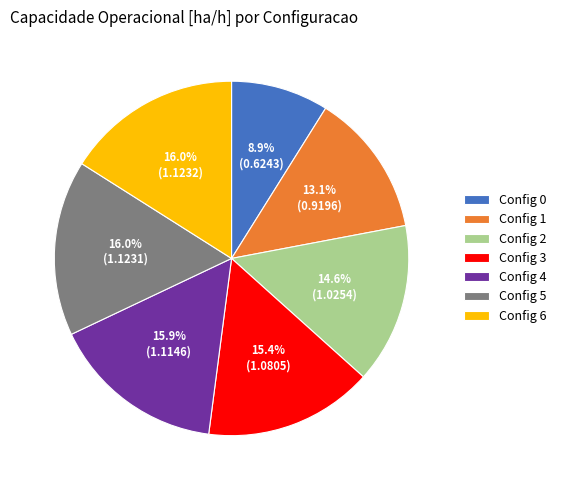

What is the ratio of the value at Config 0 to the value at Config 4?

0.6